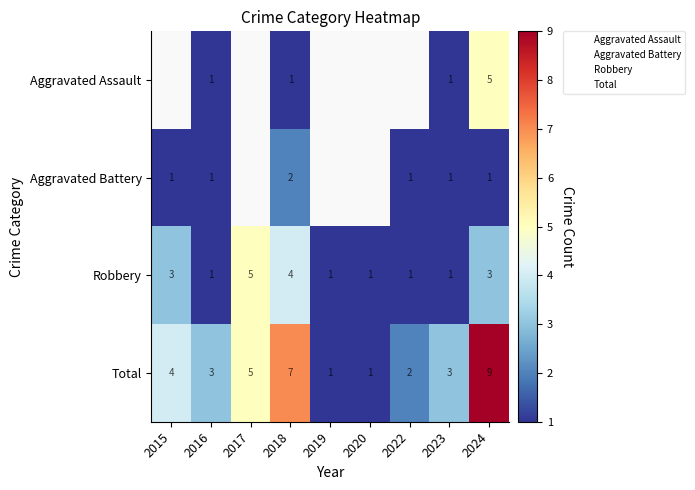

At which category is the sum across all series the highest?

2024